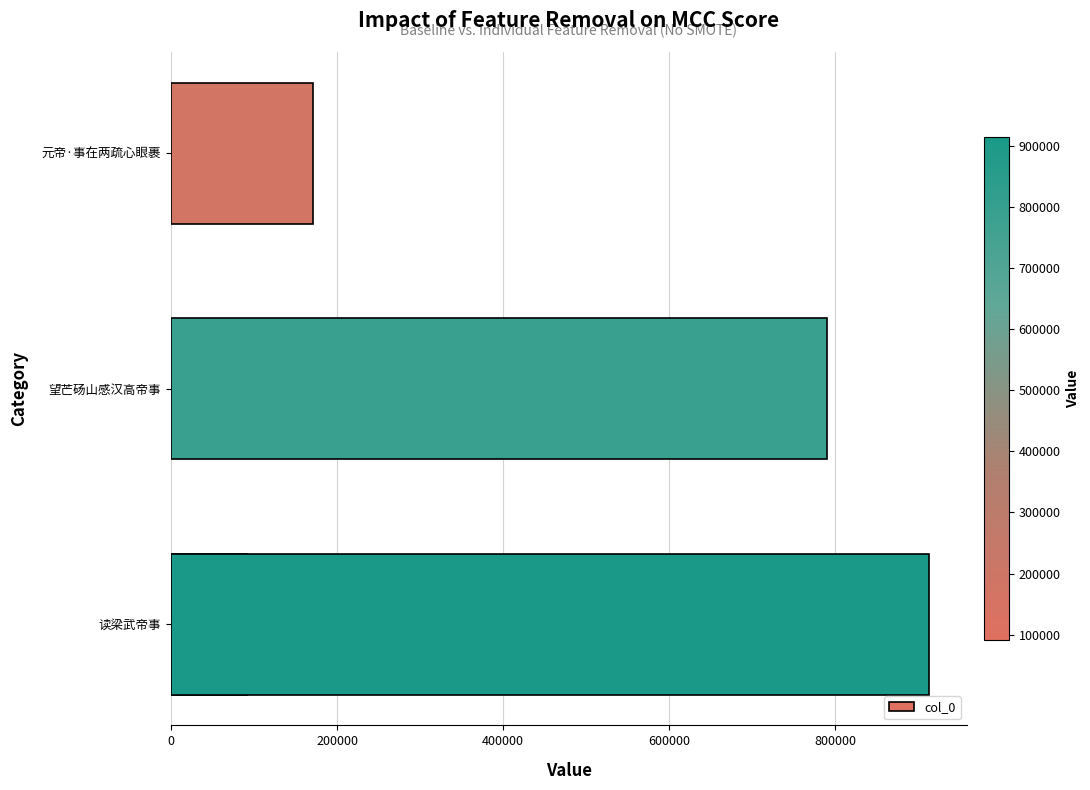

What is the greatest value displayed?

913335